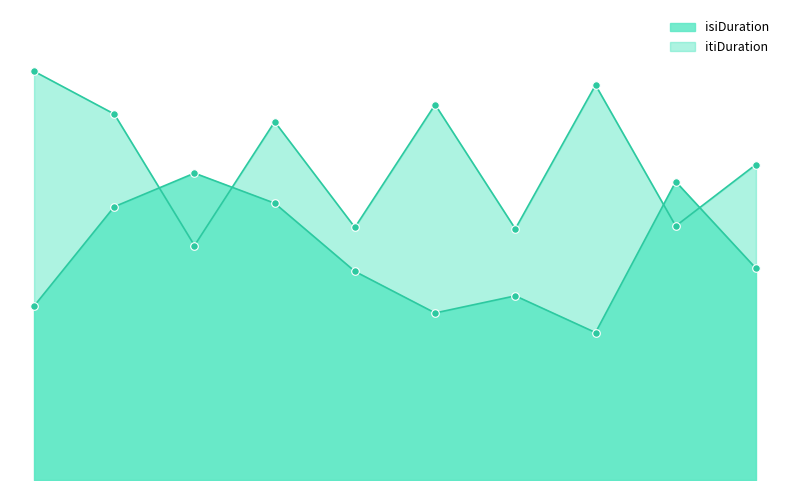

Which series has the widest spread of Y values?

itiDuration